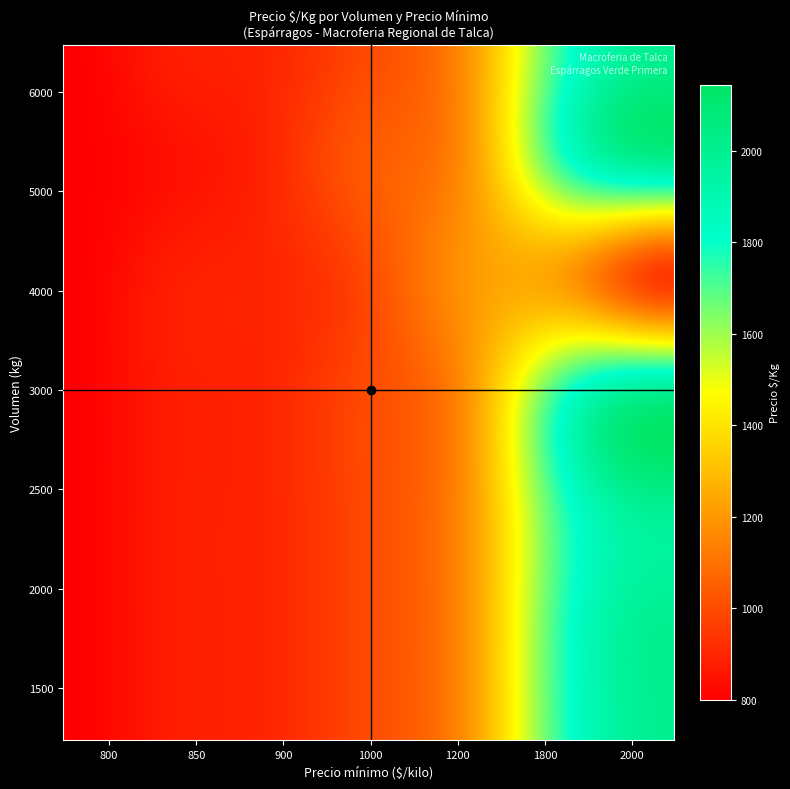

Reading left to right, extract all data points from this chart.

1500: 800	875	900	1000	1200	1800	2000
2000: 800	875	900	1000	1200	1800	2000
2500: 800	875	900	1000	1200	1800	2000
3000: 800	875	900	1000	1200	1800	2000
4000: 800	875	900	1000	1200	1800	2000
5000: 800	875	900	1000	1200	1800	2000
6000: 800	875	900	1000	1200	1800	2000